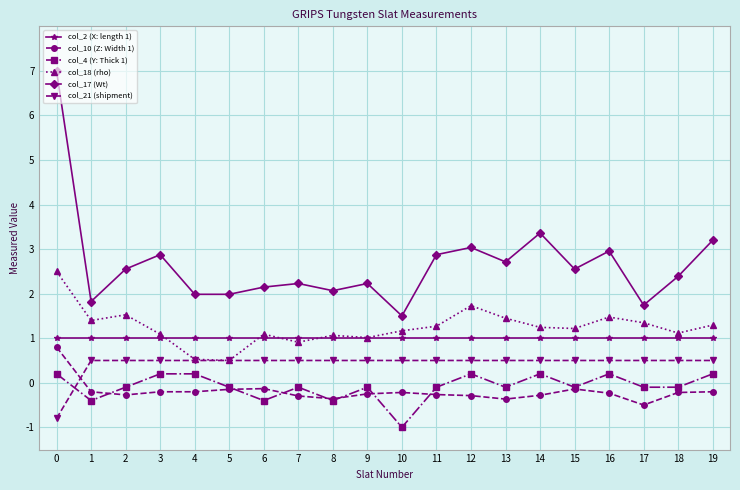

At 17, list the series in order from largest to smallest.

col_17 (Wt), col_18 (rho), col_2 (X: length 1), col_21 (shipment), col_4 (Y: Thick 1), col_10 (Z: Width 1)